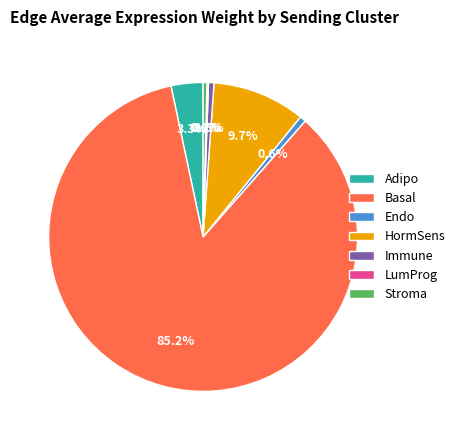

Which has a higher value, HormSens or Basal?

Basal